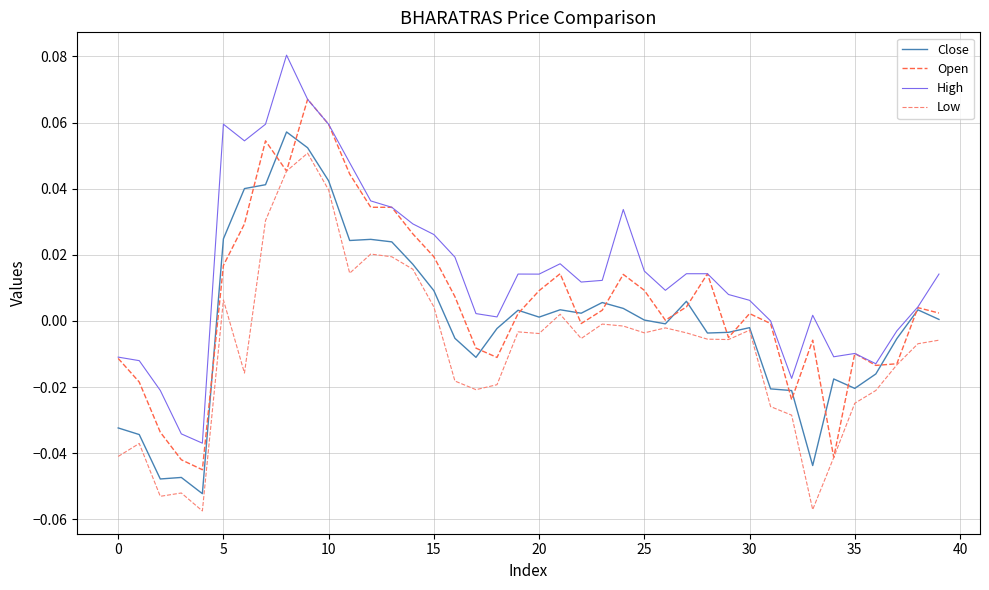

What are all the series names shown in the legend?

Close, Open, High, Low